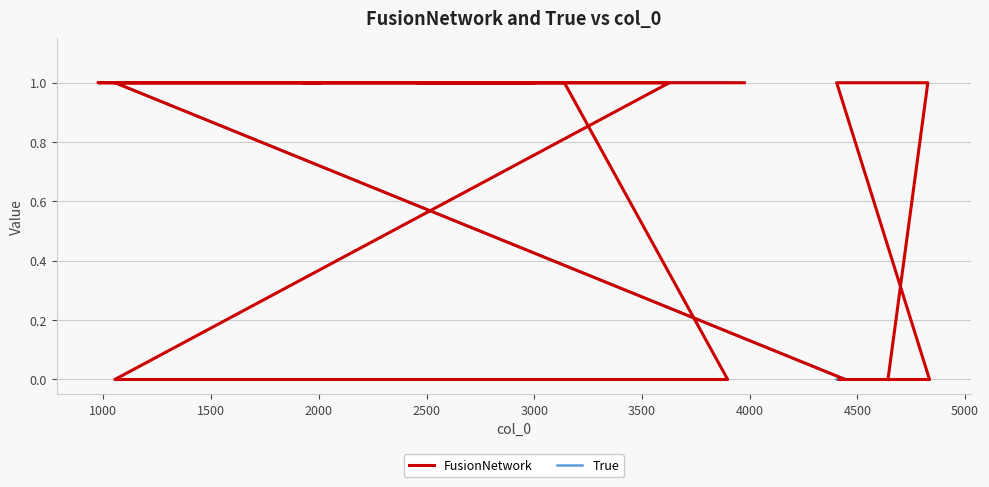

Is it true that True equals 1 at 14?

False